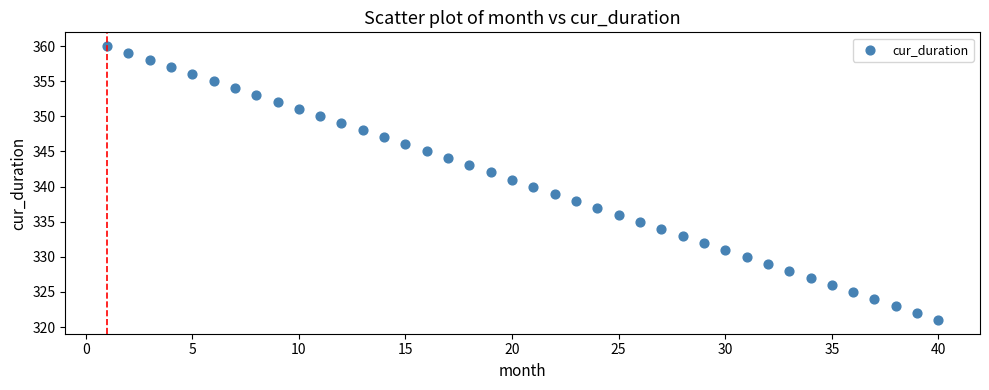

What is the range of Y values (max minus min)?

39